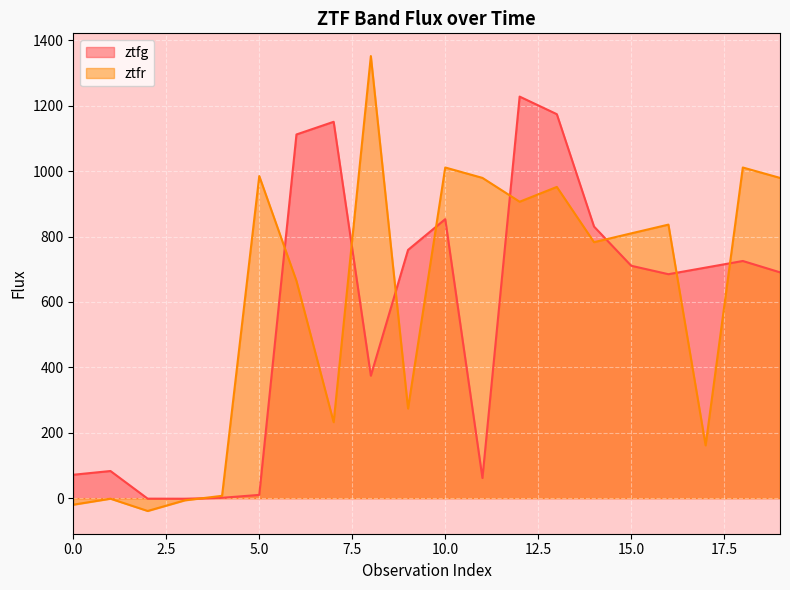

What is the difference between the maximum and minimum values in the ztfg series?

1229.8